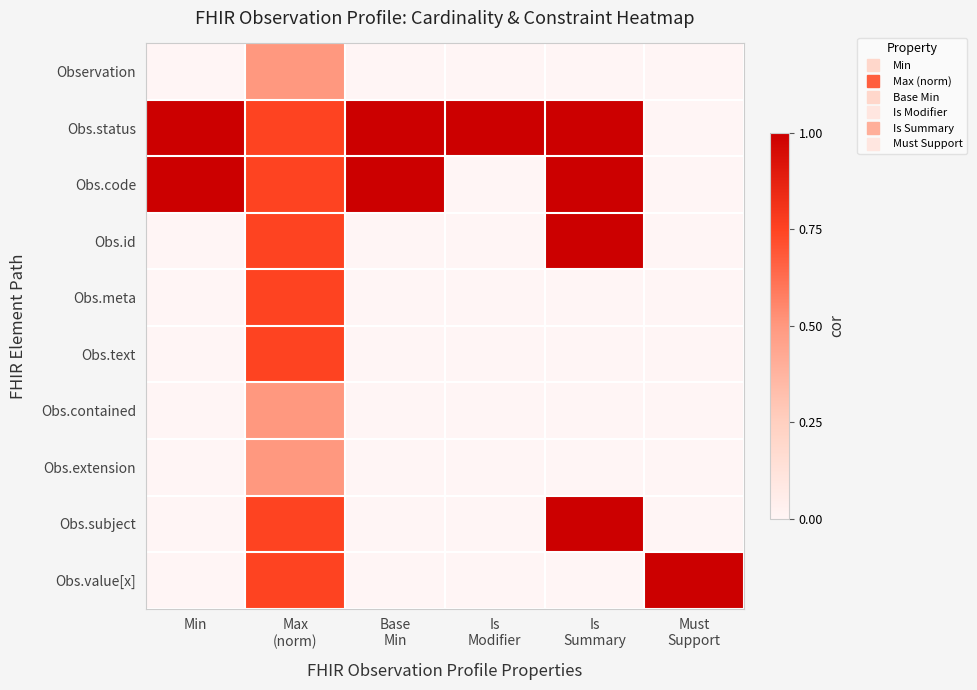

At which category does the chart reach its minimum across all series?

Min